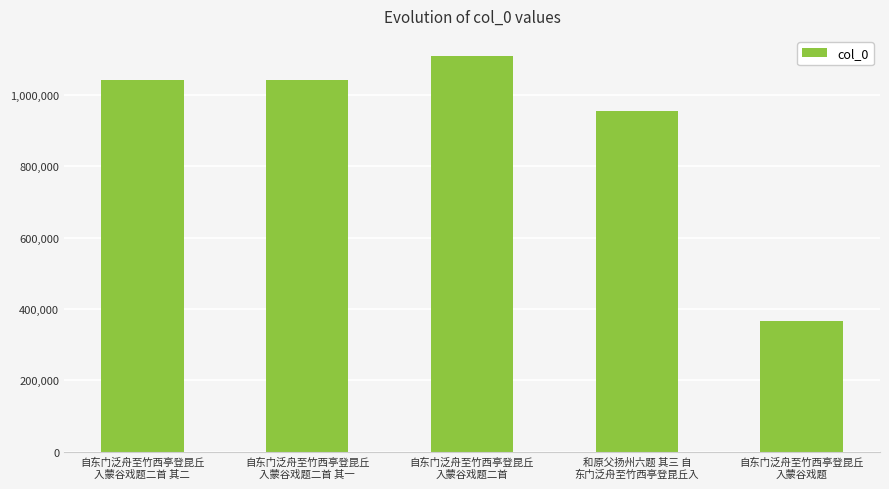

Where does the data first go above 1042358?

自东门泛舟至竹西亭登昆丘
入蒙谷戏题二首 其二